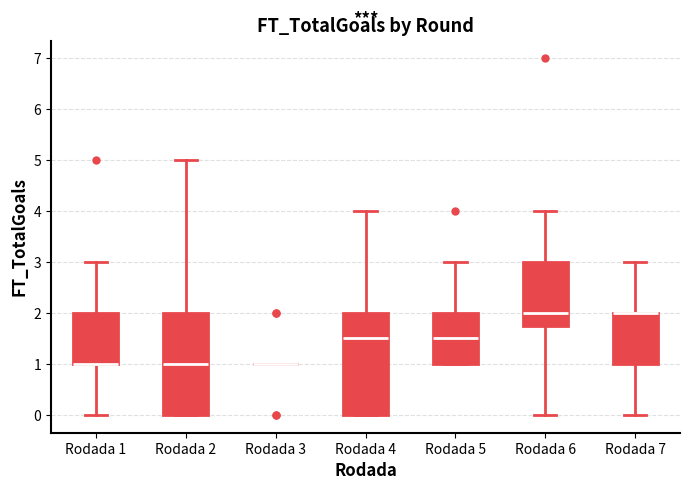

Where is the upper edge of the box for Rodada 2 on the y-axis? The values are not printed on the chart, so give them approximately, as read against the axis.

2.0